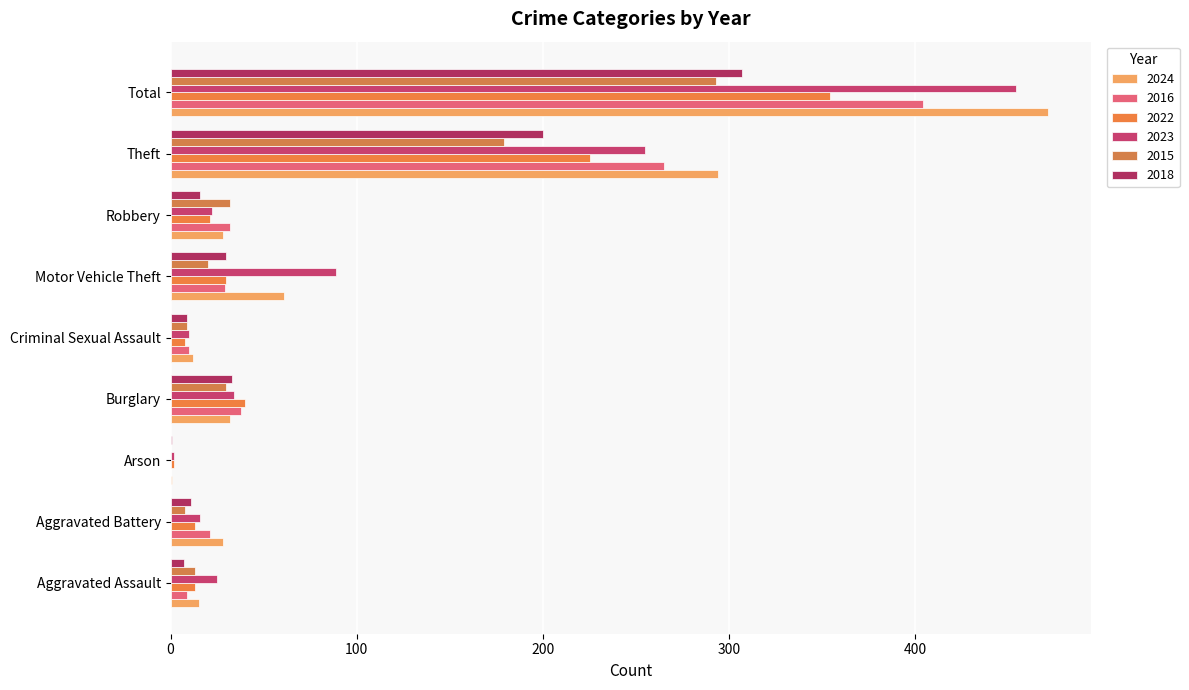

What is the highest value of the 2016 series?

404